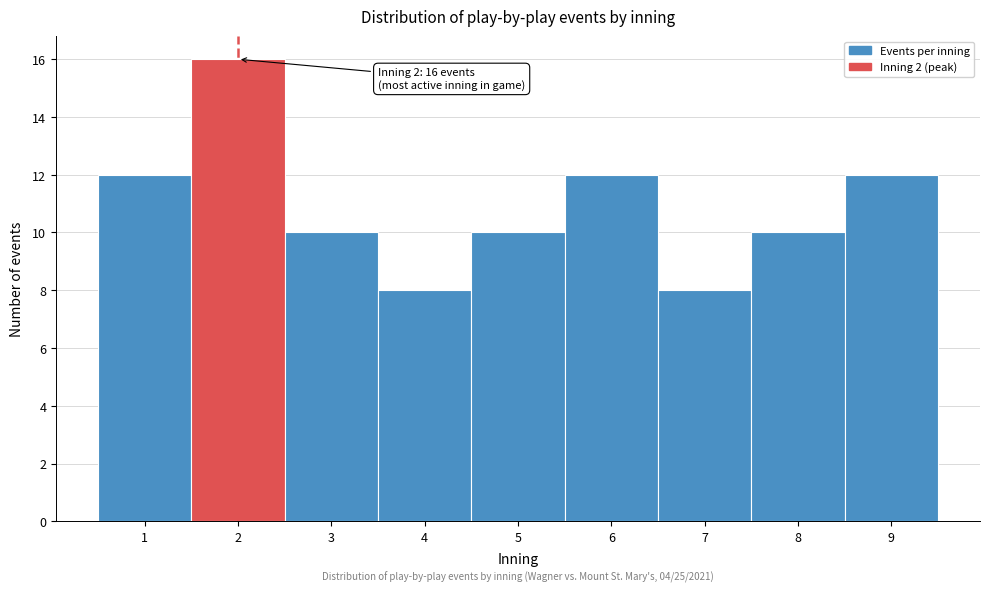

Which range on the x-axis has the tallest bar?

1.5 to 2.5